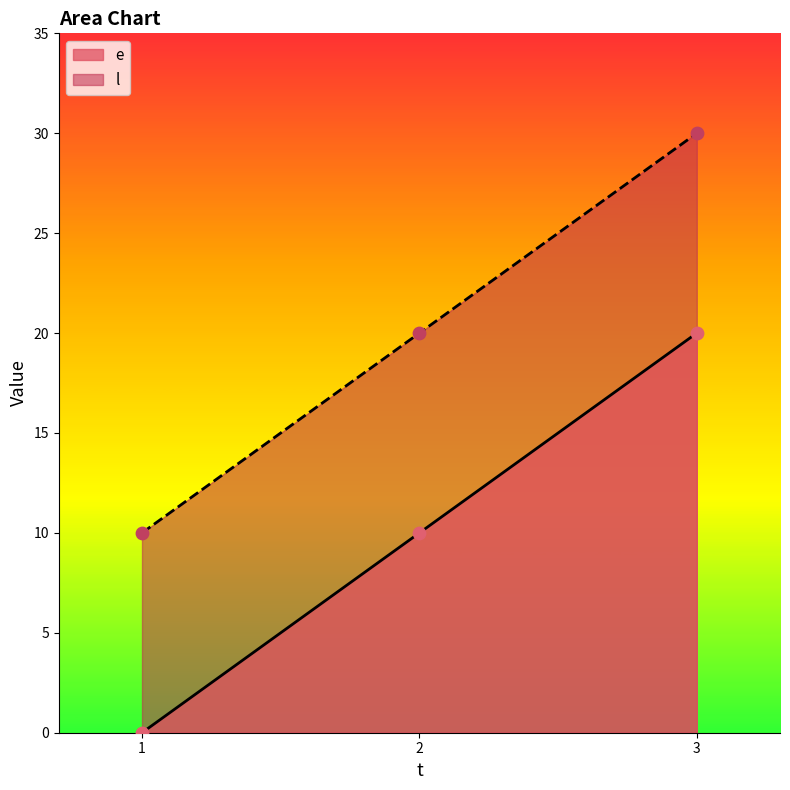

Which series has the largest total across all categories?

l